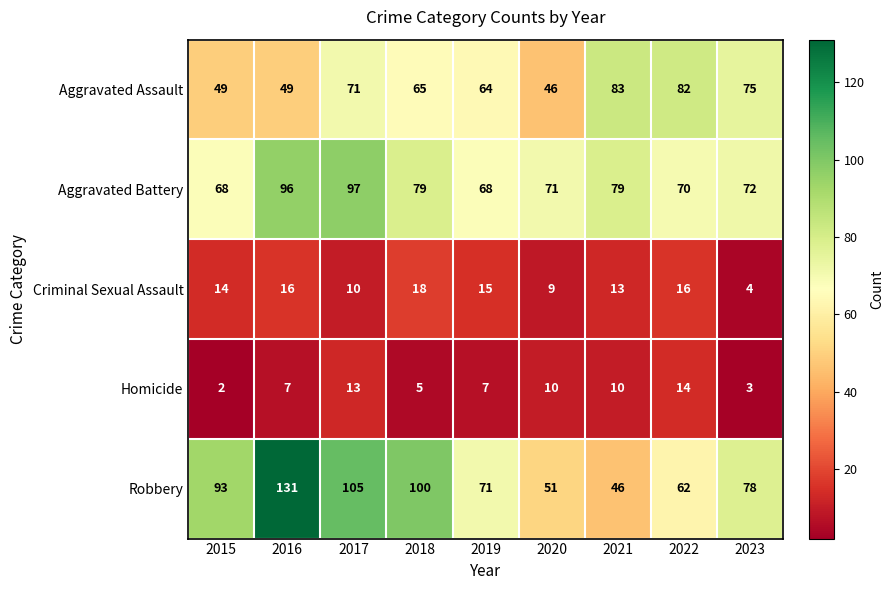

At which label does Aggravated Assault first exceed 65?

2017